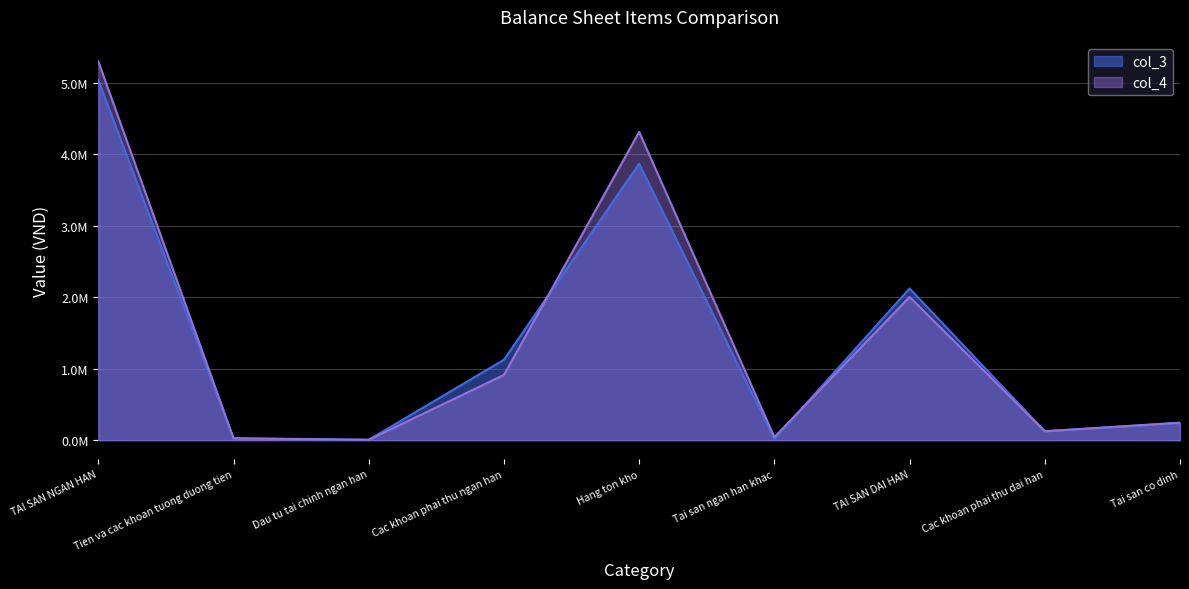

Where does the col_3 series first go above 241381?

TAI SAN NGAN HAN